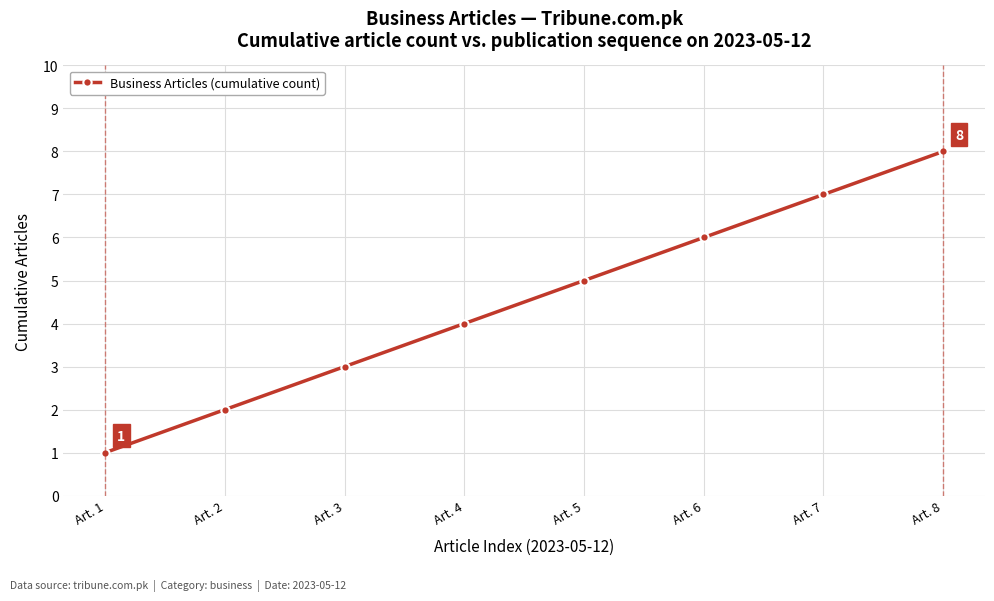

Rank the categories by value from lowest to highest.

Art. 1, Art. 2, Art. 3, Art. 4, Art. 5, Art. 6, Art. 7, Art. 8